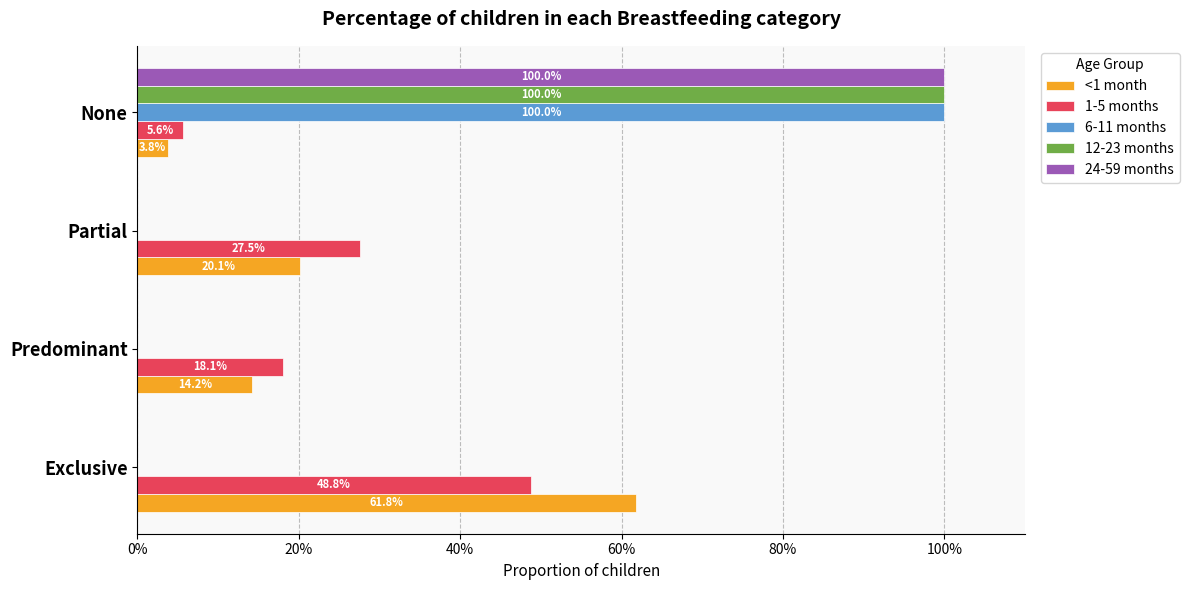

What is the average value of the 12-23 months series?

0.2